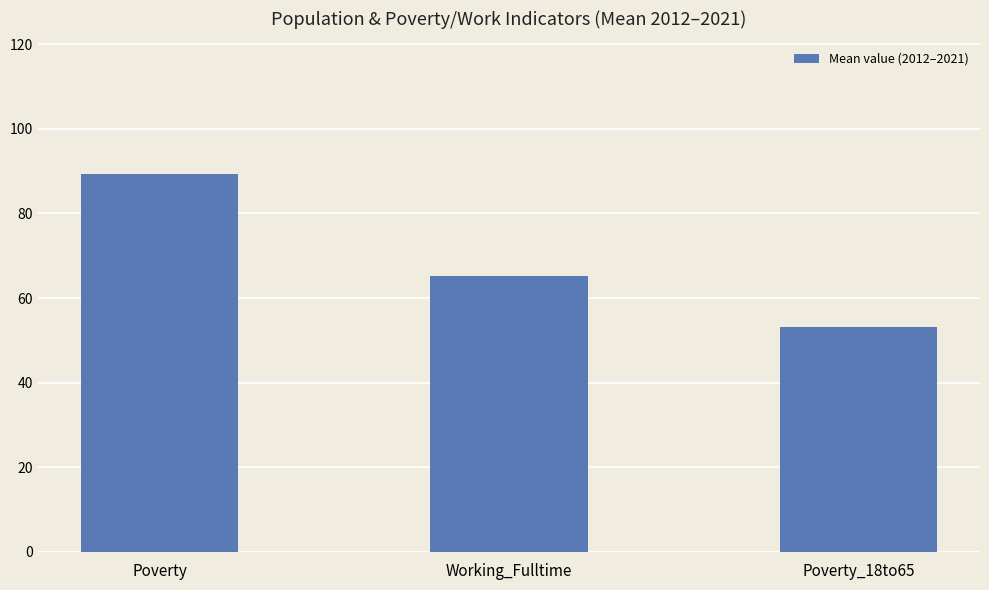

List the labels in order of value, largest first.

Poverty, Working_Fulltime, Poverty_18to65